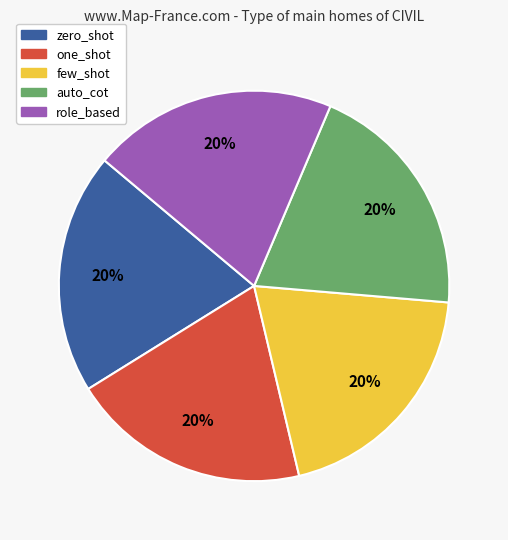

Is it true that few_shot is 11% of the pie?

False